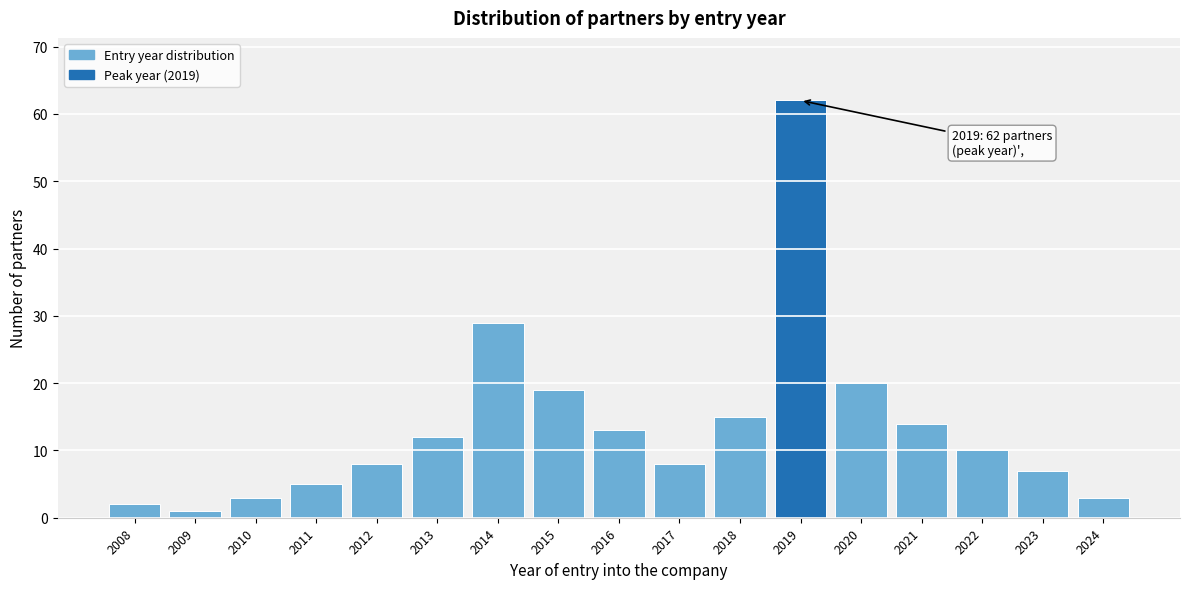

Reading left to right, what are all the values shown in this chart?

2008=2	2009=1	2010=3	2011=5	2012=8	2013=12	2014=29	2015=19	2016=13	2017=8	2018=15	2019=62	2020=20	2021=14	2022=10	2023=7	2024=3